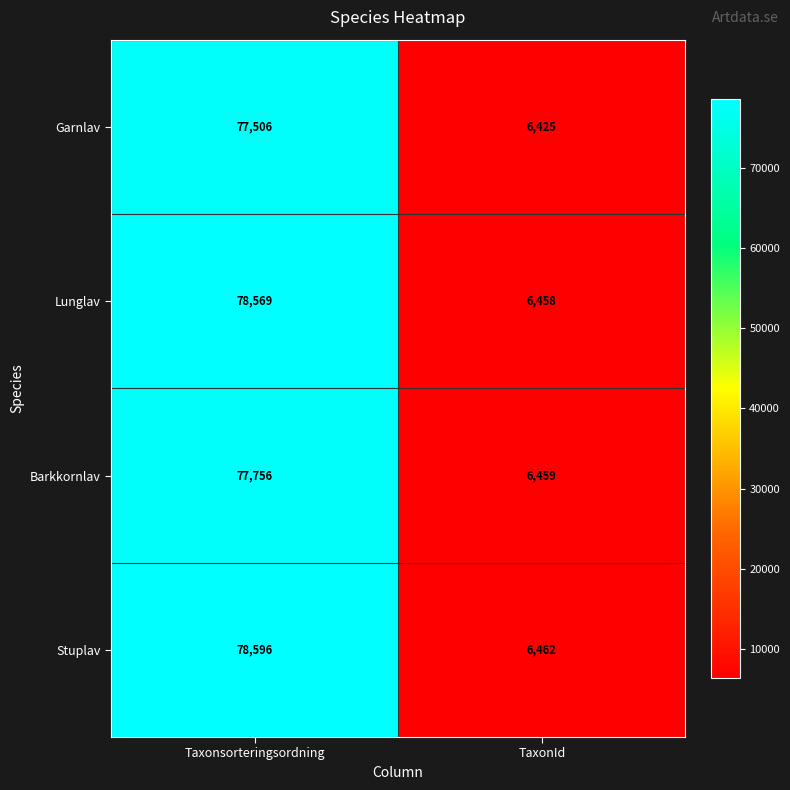

What is the maximum value shown in the chart?

78596